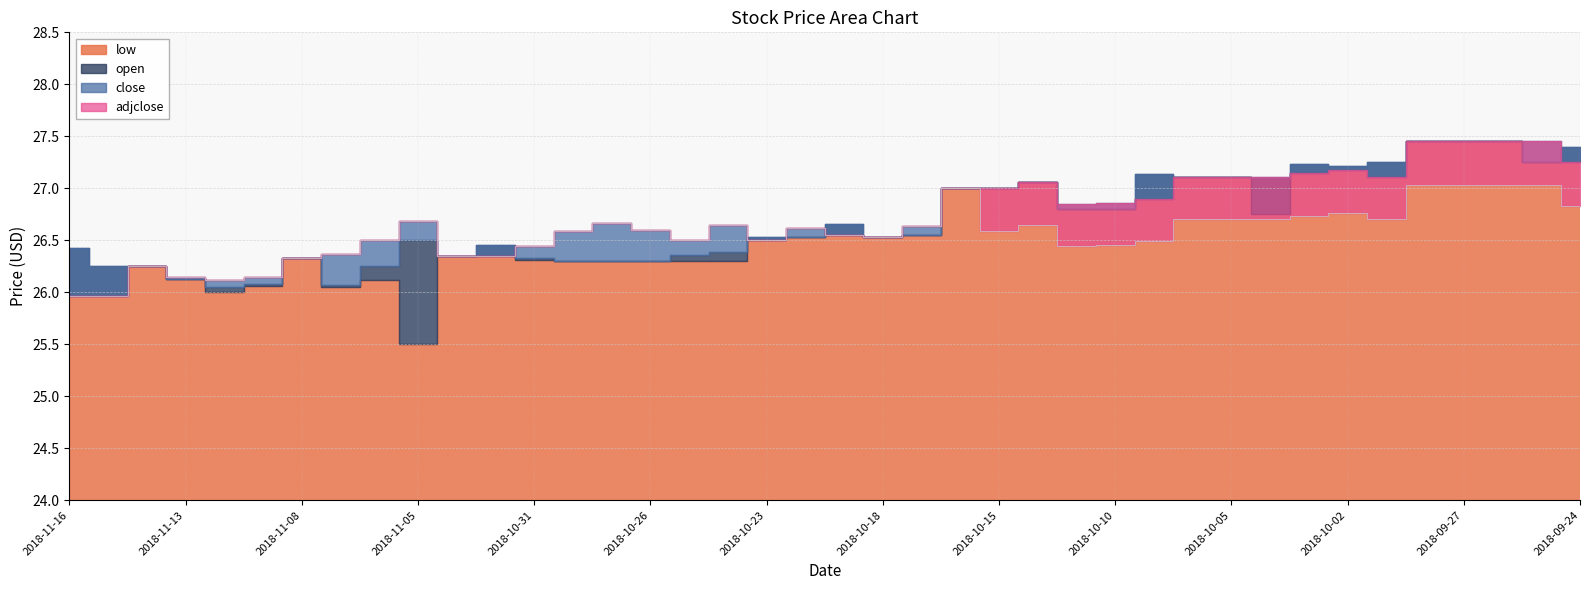

What is the difference between the low values at 2018-11-08 and 2018-10-12?

0.7